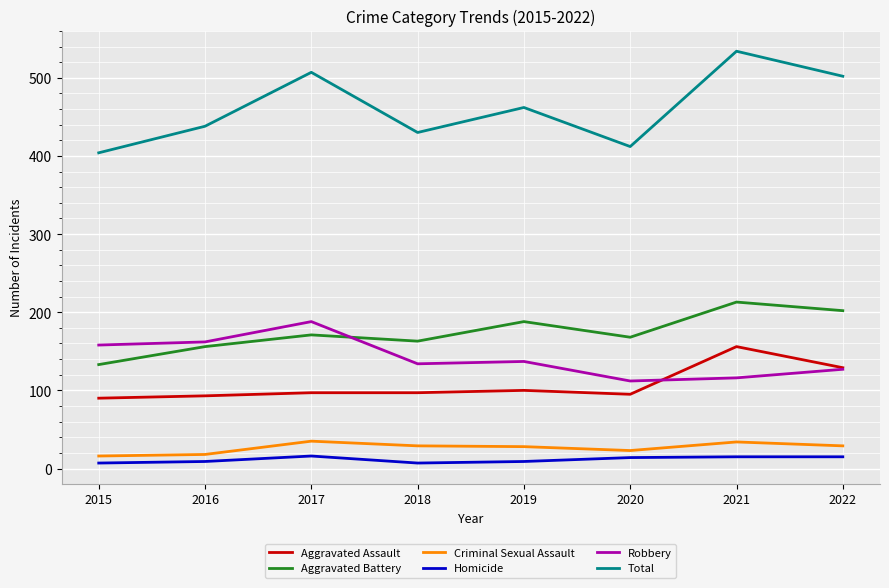

Rank the series by their maximum value, from lowest to highest.

Homicide, Criminal Sexual Assault, Aggravated Assault, Robbery, Aggravated Battery, Total